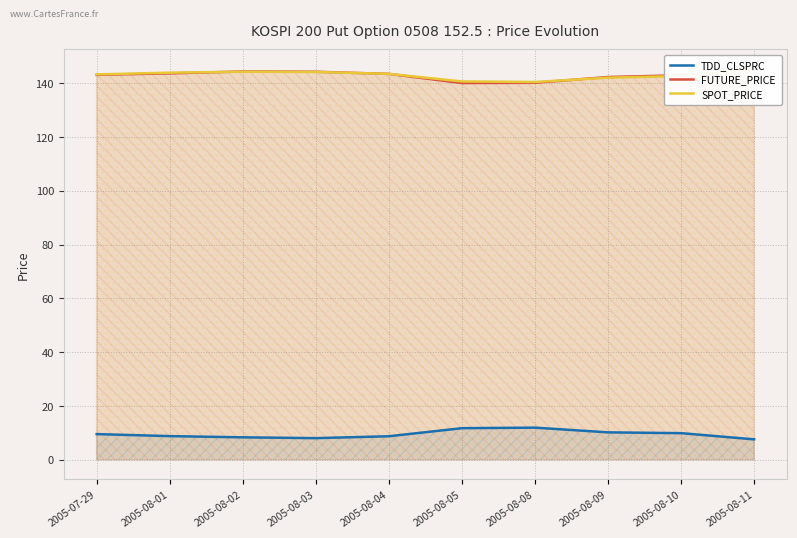

Reading left to right, transcribe all the data shown in this chart.

TDD_CLSPRC: 9.6	8.8	8.3	8.1	8.8	11.8	11.9	10.2	9.9	7.6
FUTURE_PRICE: 143.2	143.7	144.4	144.3	143.5	140.1	140.2	142.3	143.0	145.2
SPOT_PRICE: 143.3	144.0	144.3	144.2	143.5	140.7	140.5	142.1	142.7	145.3